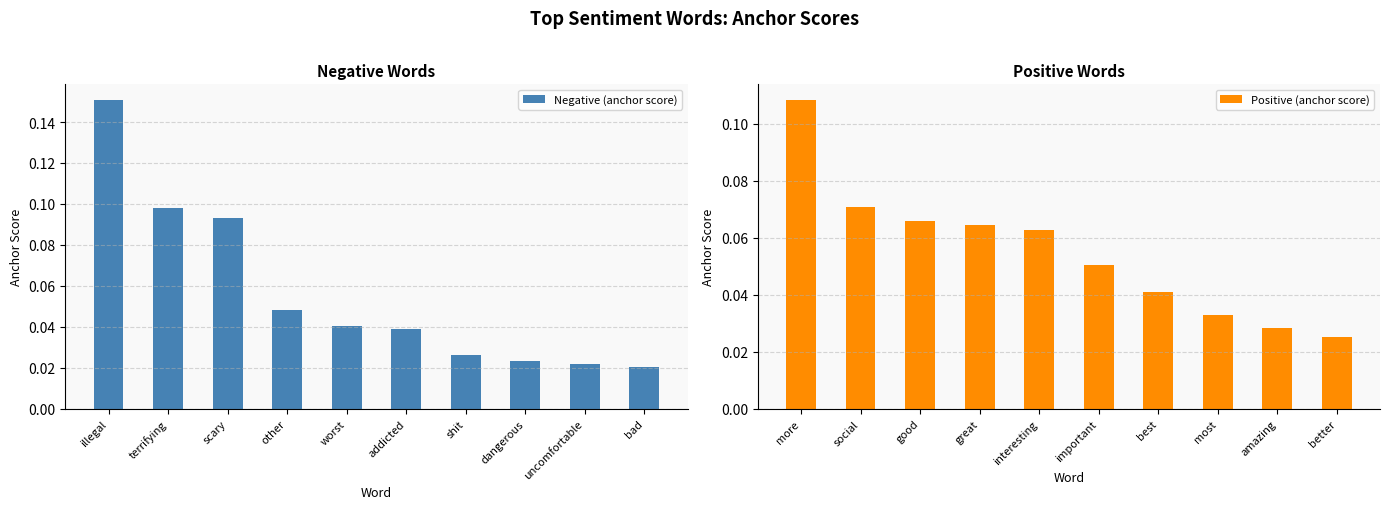

At how many categories does at least one series exceed 0?

10